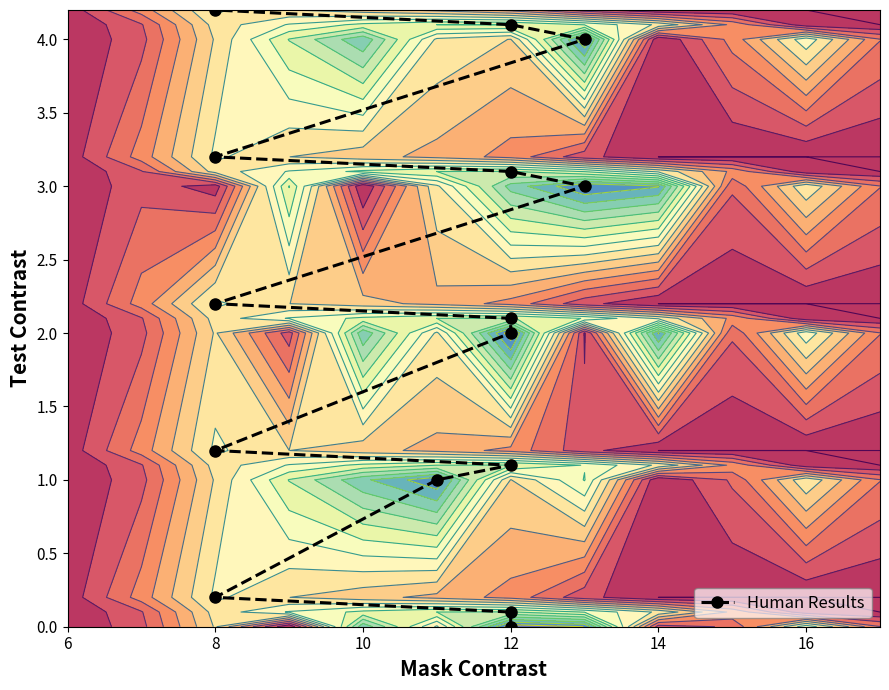

How many categories are shown in the chart?

15